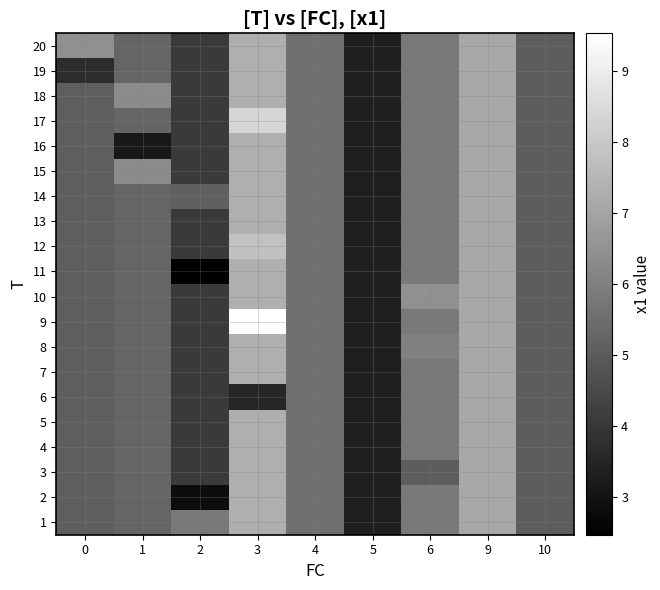

Reading right to left, transcribe all the data shown in this chart.

1: 10=5.1	9=7.1	6=5.8	5=3.3	4=5.6	3=7.3	2=5.8	1=5.3	0=5.1
2: 10=5.1	9=7.1	6=5.8	5=3.3	4=5.6	3=7.3	2=2.8	1=5.3	0=5.1
3: 10=5.1	9=7.1	6=5.0	5=3.3	4=5.6	3=7.3	2=4.1	1=5.3	0=5.1
4: 10=5.1	9=7.1	6=5.8	5=3.3	4=5.6	3=7.3	2=4.1	1=5.3	0=5.1
5: 10=5.1	9=7.1	6=5.8	5=3.3	4=5.6	3=7.3	2=4.1	1=5.3	0=5.1
6: 10=5.1	9=7.1	6=5.8	5=3.3	4=5.6	3=3.5	2=4.1	1=5.3	0=5.1
7: 10=5.1	9=7.1	6=5.8	5=3.3	4=5.6	3=7.3	2=4.1	1=5.3	0=5.1
8: 10=5.1	9=7.1	6=6.0	5=3.3	4=5.6	3=7.3	2=4.1	1=5.3	0=5.1
9: 10=5.1	9=7.1	6=5.8	5=3.3	4=5.6	3=9.5	2=4.1	1=5.3	0=5.1
10: 10=5.1	9=7.1	6=6.5	5=3.3	4=5.6	3=7.3	2=4.1	1=5.3	0=5.1
11: 10=5.1	9=7.1	6=5.8	5=3.3	4=5.6	3=7.3	2=2.5	1=5.3	0=5.1
12: 10=5.1	9=7.1	6=5.8	5=3.3	4=5.6	3=7.8	2=4.1	1=5.3	0=5.1
13: 10=5.1	9=7.1	6=5.8	5=3.3	4=5.6	3=7.3	2=4.1	1=5.3	0=5.1
14: 10=5.1	9=7.1	6=5.8	5=3.3	4=5.6	3=7.3	2=5.1	1=5.3	0=5.1
15: 10=5.1	9=7.1	6=5.8	5=3.3	4=5.6	3=7.3	2=4.1	1=6.3	0=5.1
16: 10=5.1	9=7.1	6=5.8	5=3.3	4=5.6	3=7.3	2=4.1	1=3.1	0=5.1
17: 10=5.1	9=7.1	6=5.8	5=3.3	4=5.6	3=8.4	2=4.1	1=5.3	0=5.1
18: 10=5.1	9=7.1	6=5.8	5=3.3	4=5.6	3=7.3	2=4.1	1=6.3	0=5.1
19: 10=5.1	9=7.1	6=5.8	5=3.3	4=5.6	3=7.3	2=4.1	1=5.3	0=3.7
20: 10=5.1	9=7.1	6=5.8	5=3.3	4=5.6	3=7.3	2=4.1	1=5.3	0=6.4